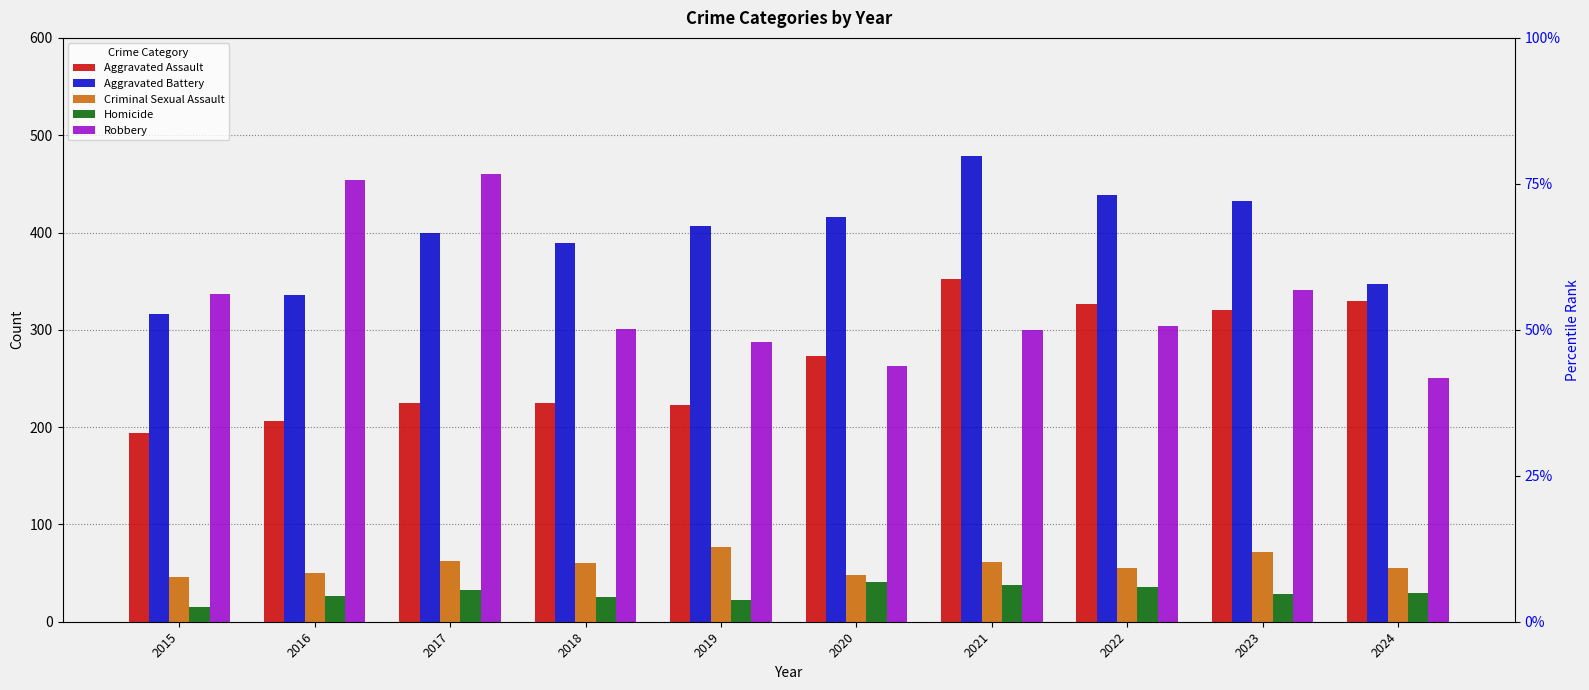

What are all the series names shown in the legend?

Aggravated Assault, Aggravated Battery, Criminal Sexual Assault, Homicide, Robbery